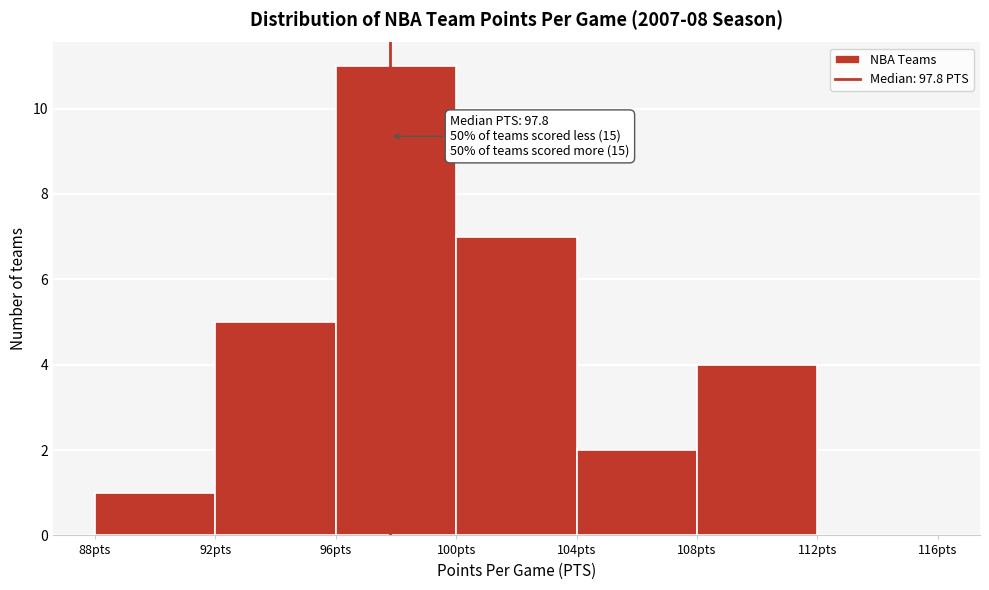

Which range on the x-axis has the tallest bar?

96 to 100